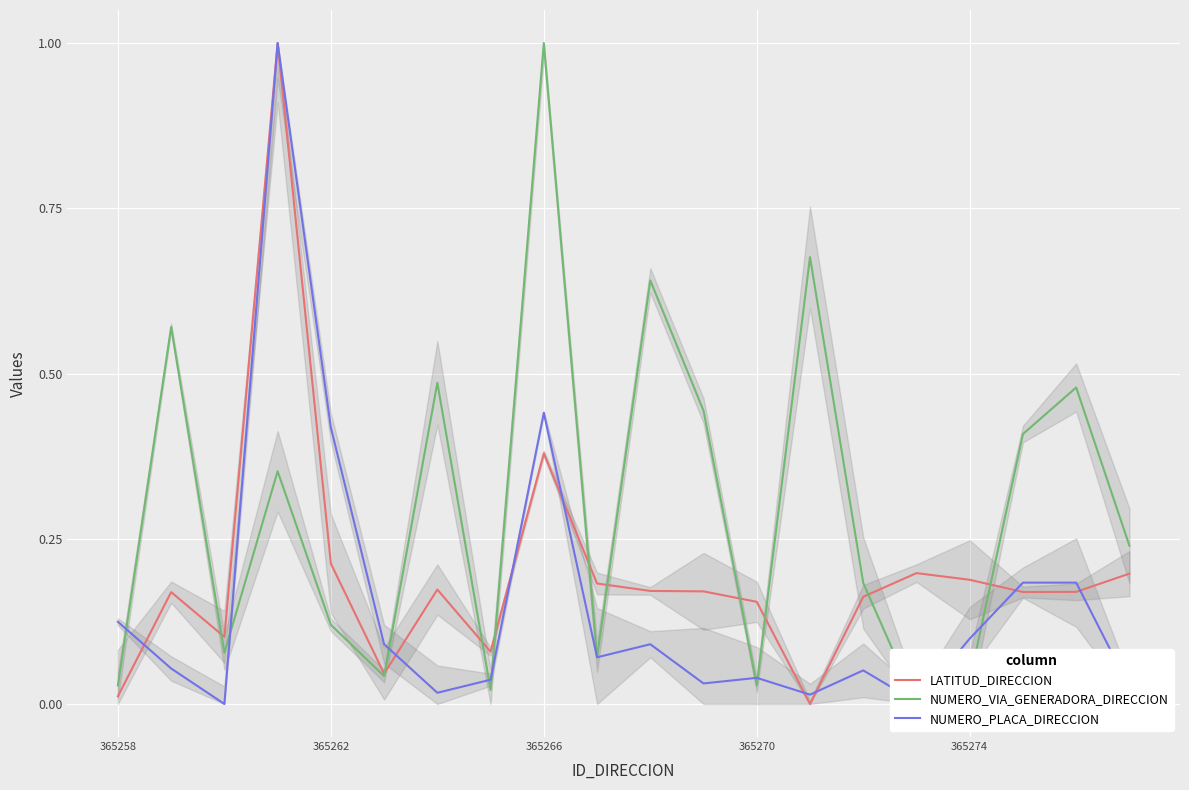

Which series ends up on top after the final intersection of NUMERO_VIA_GENERADORA_DIRECCION and NUMERO_PLACA_DIRECCION?

NUMERO_VIA_GENERADORA_DIRECCION